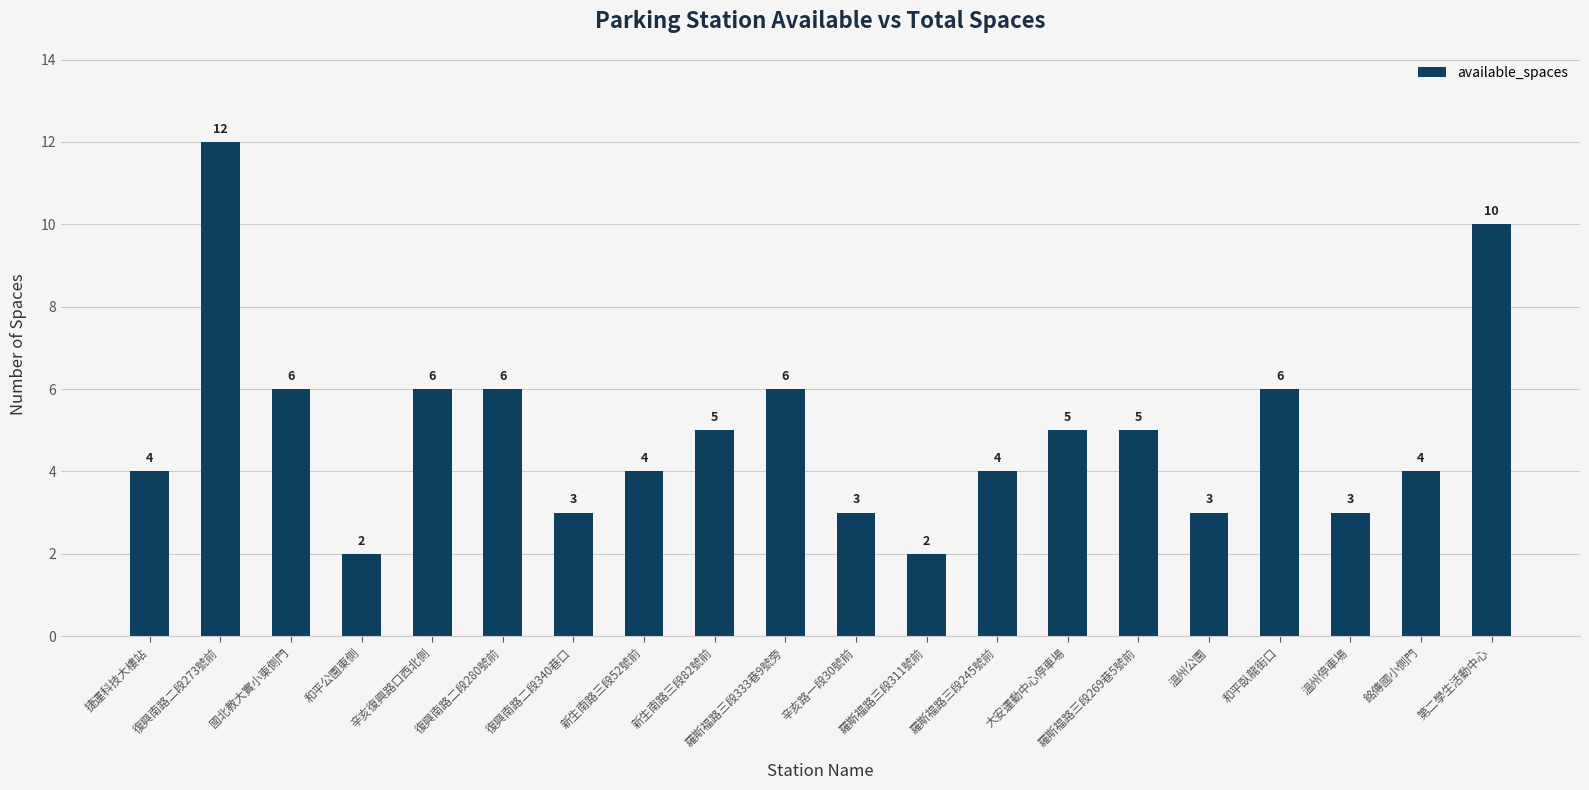

What is the minimum value shown in the chart?

2